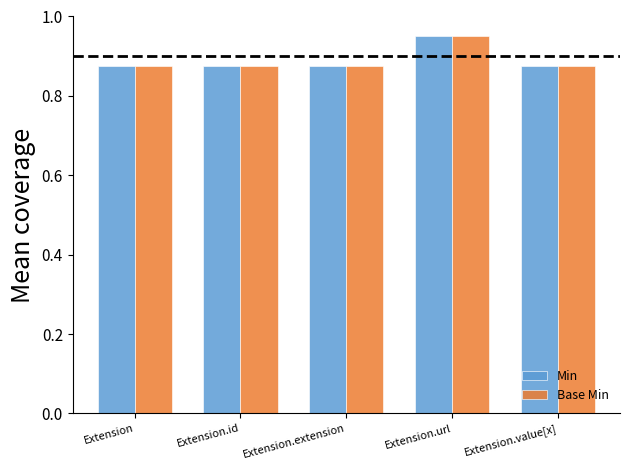

How many Min values are between 0 and 1?

5